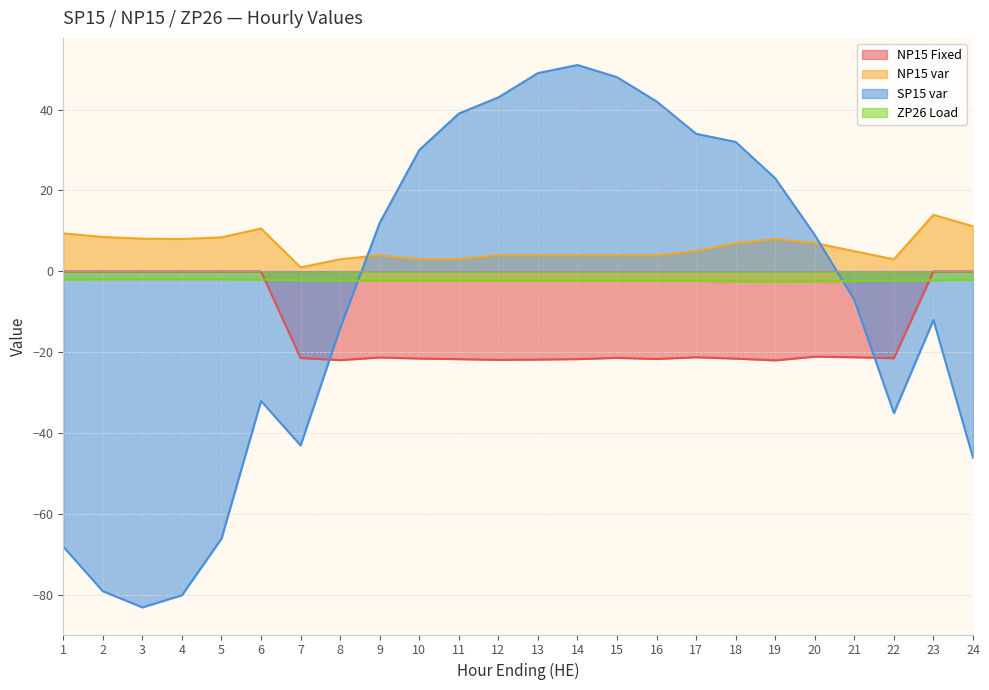

Where is NP15 var nearest to the value 7?

18